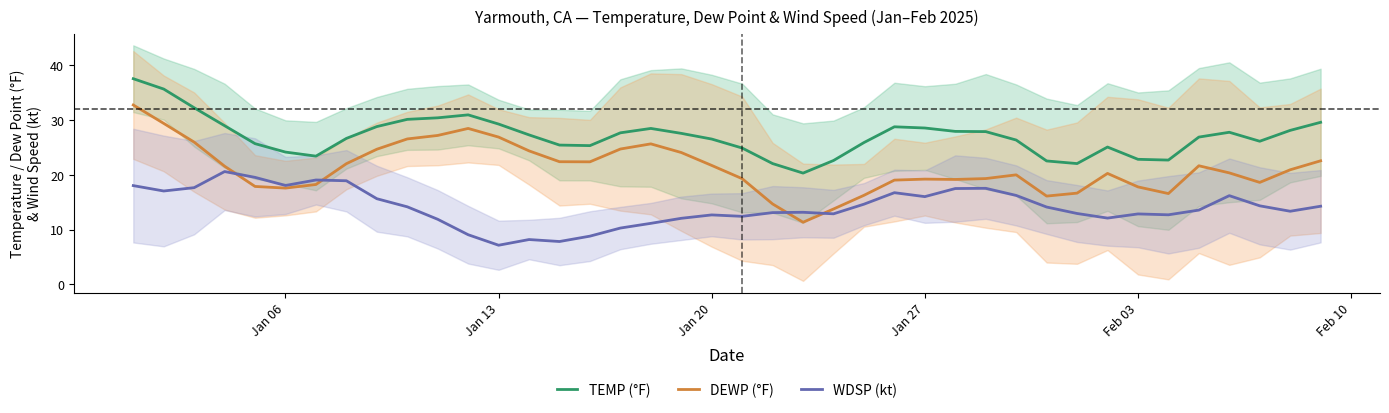

What is the lowest value of the TEMP (°F) series?

20.3